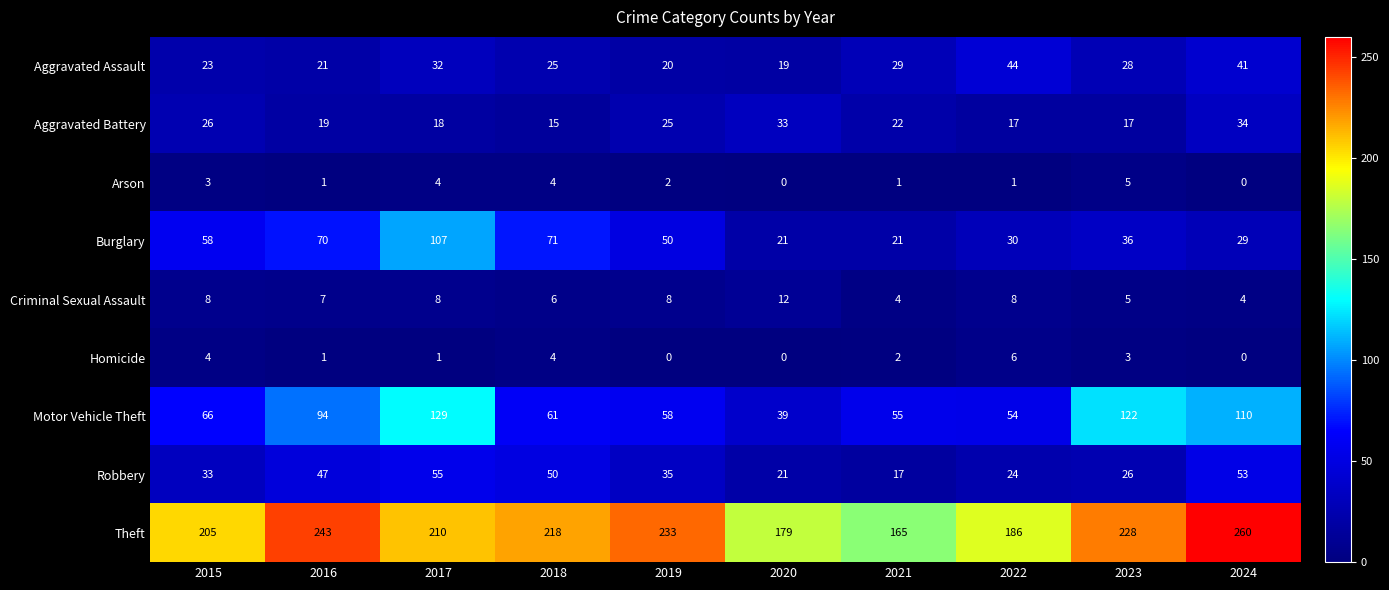

Which series has the widest spread of values?

Theft